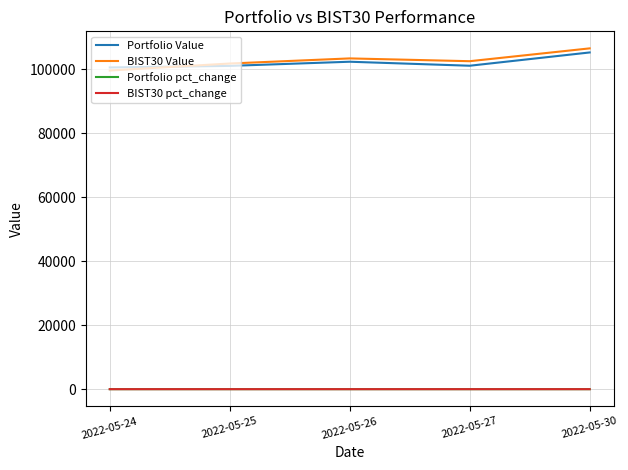

What is the difference between the highest and lowest values at 2022-05-25?

101728.0